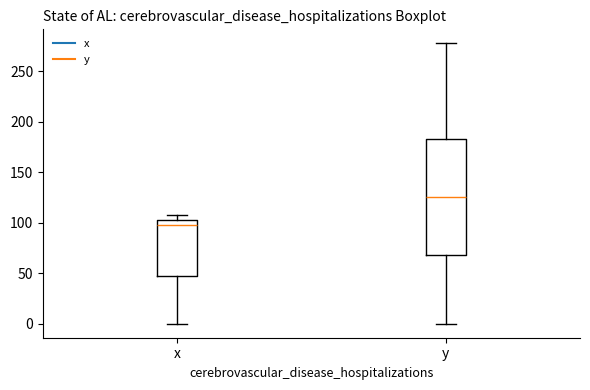

Which box's median line is the highest?

y